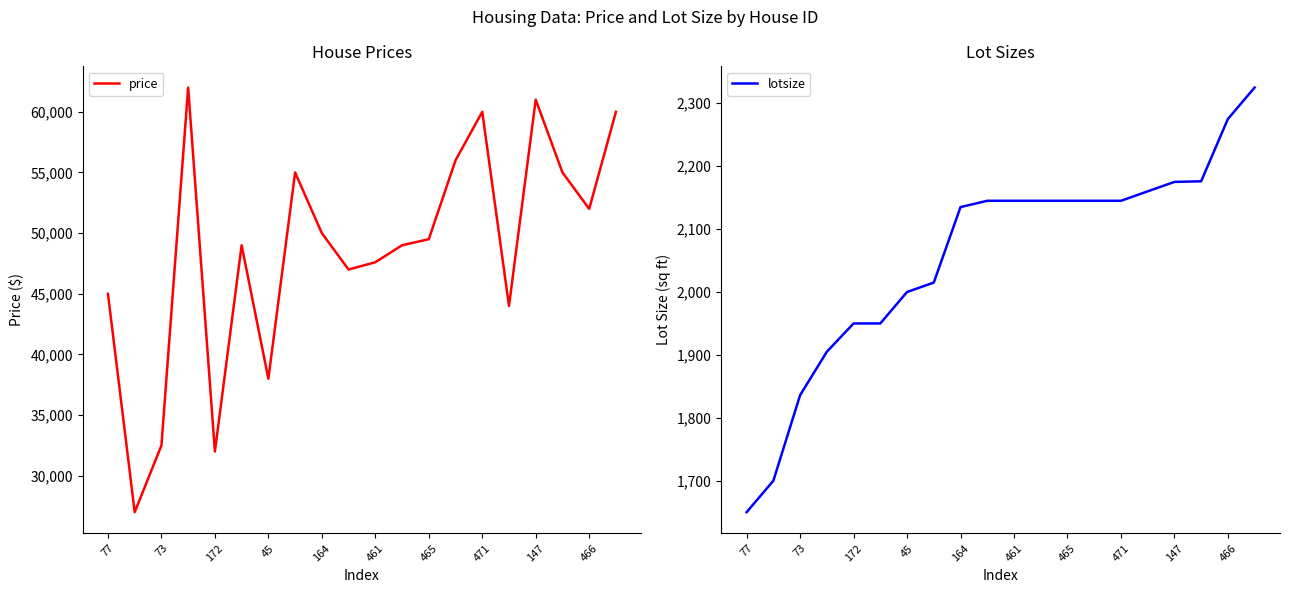

Reading left to right, transcribe all the data shown in this chart.

price: 45000	27000	32500	62000	32000	49000	38000	55000	50000	47000	47600	49000	49500	56000	60000	44000	61000	55000	52000	60000
lotsize: 1650	1700	1836	1905	1950	1950	2000	2015	2135	2145	2145	2145	2145	2145	2145	2160	2175	2176	2275	2325